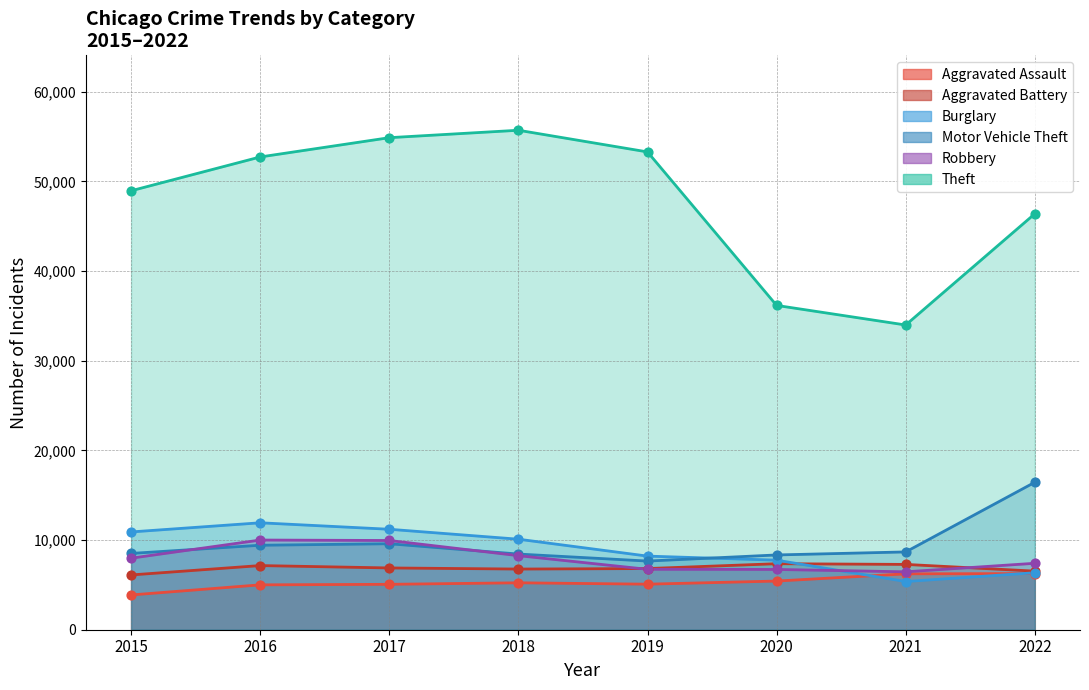

What is the total value across all series at 2018?

94506